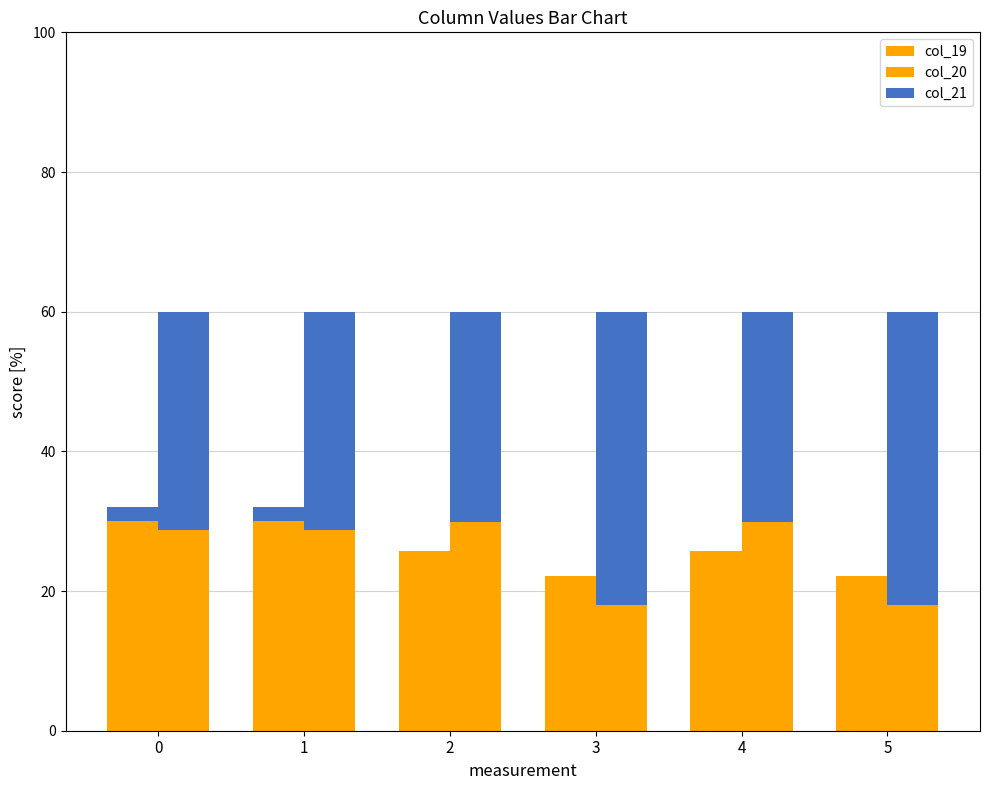

Reading left to right, extract all data points from this chart.

col_20: 30.0	30.0	25.7	22.1	25.7	22.1
col_21: 2.1	2.1	0.0	0.0	0.0	0.0
col_19: 28.8	28.8	29.9	18.0	29.9	18.0
col_19_top: 31.2	31.2	30.1	42.0	30.1	42.0